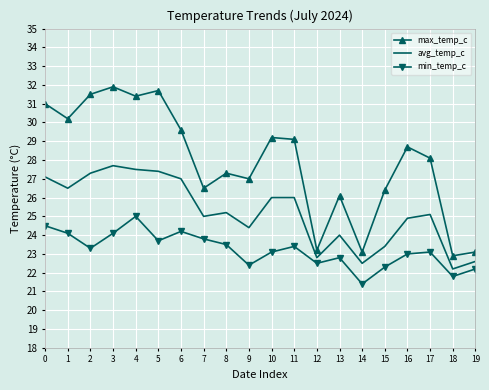

Where is the first local minimum for avg_temp_c?

1